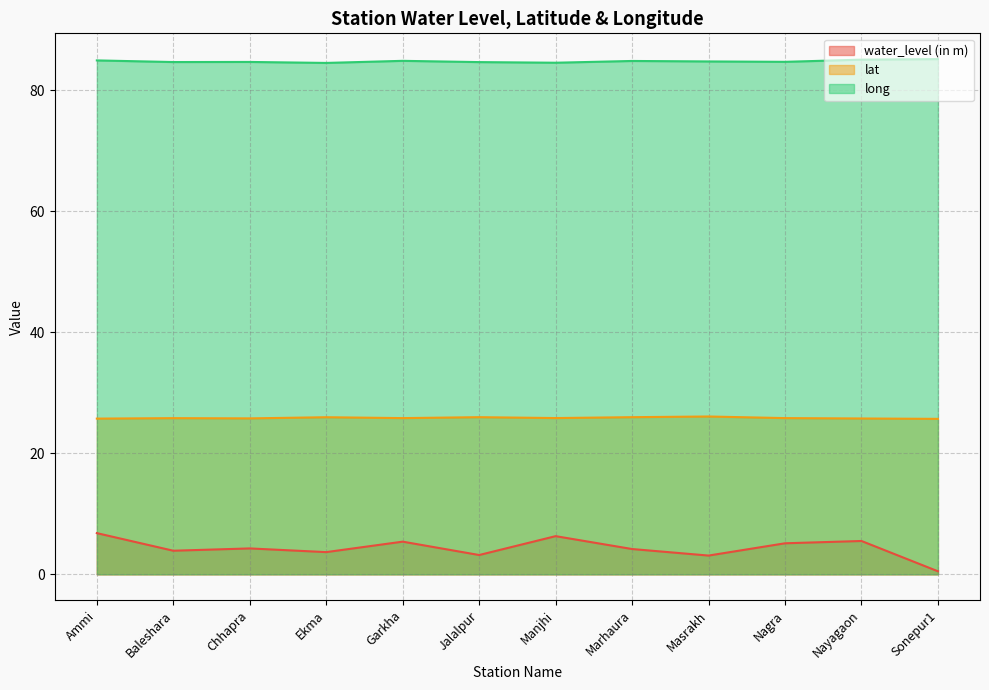

How many interior local peaks does the lat series have?

4